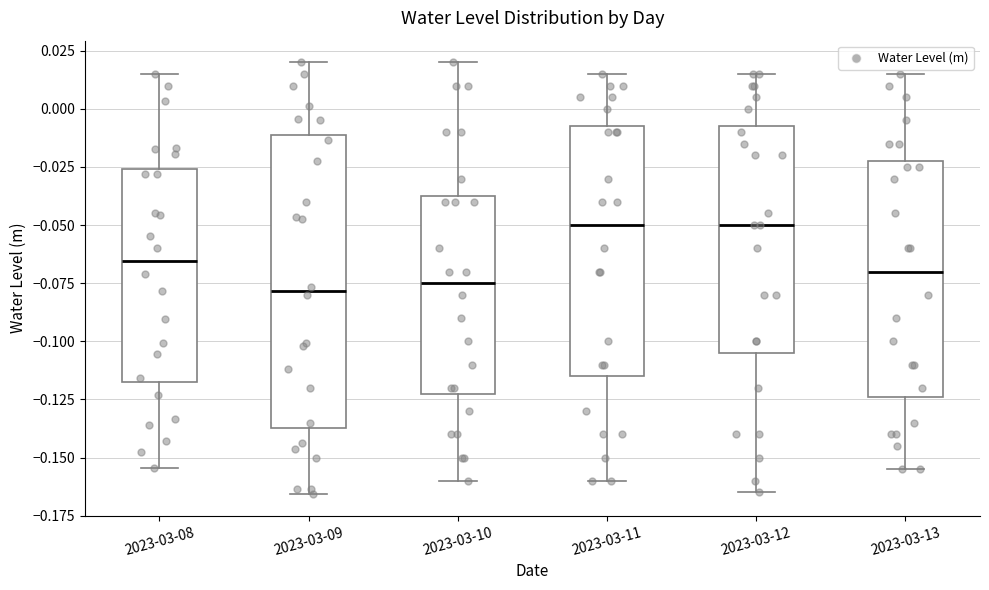

Reading left to right, read every box against the y-axis: the position of its median line, the range the box covers, and the ends of its whiskers. The values are not printed on the chart, so give them approximately, as read against the axis.

2023-03-08: median -0.065, box -0.120 to -0.025, whiskers -0.155 to 0.015
2023-03-09: median -0.080, box -0.135 to -0.010, whiskers -0.165 to 0.020
2023-03-10: median -0.075, box -0.120 to -0.035, whiskers -0.160 to 0.020
2023-03-11: median -0.050, box -0.115 to -0.005, whiskers -0.160 to 0.015
2023-03-12: median -0.050, box -0.105 to -0.005, whiskers -0.165 to 0.015
2023-03-13: median -0.070, box -0.125 to -0.020, whiskers -0.155 to 0.015